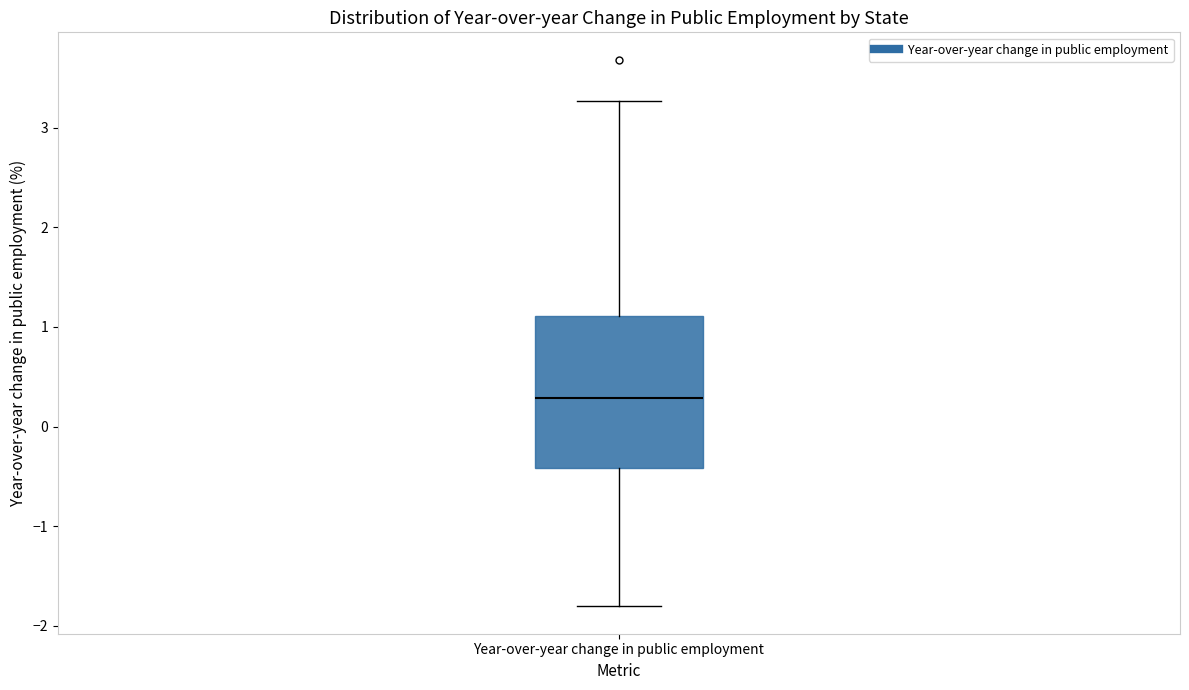

Where does the upper whisker of the box for Year-over-year change in public employment end on the y-axis? The values are not printed on the chart, so give them approximately, as read against the axis.

3.3